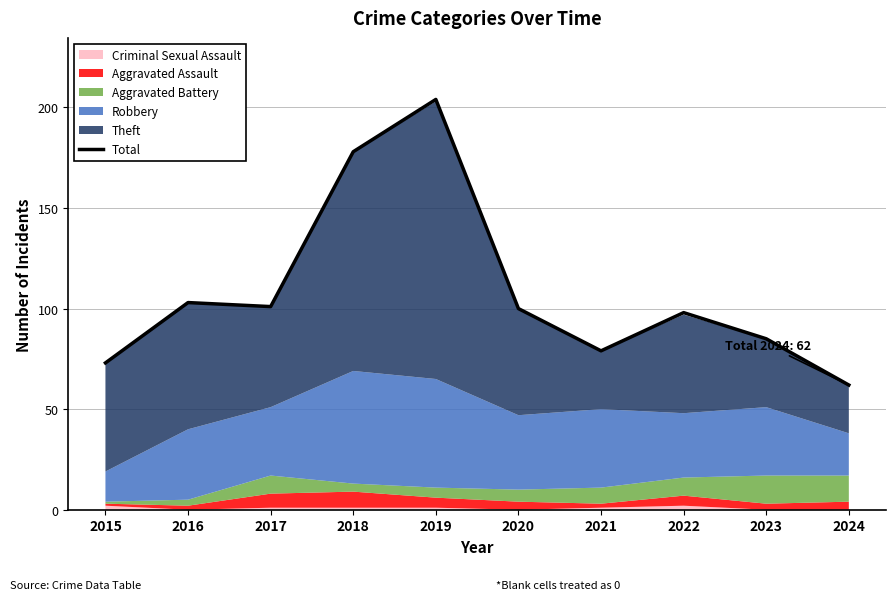

Where is the data nearest to the value 133?

2016